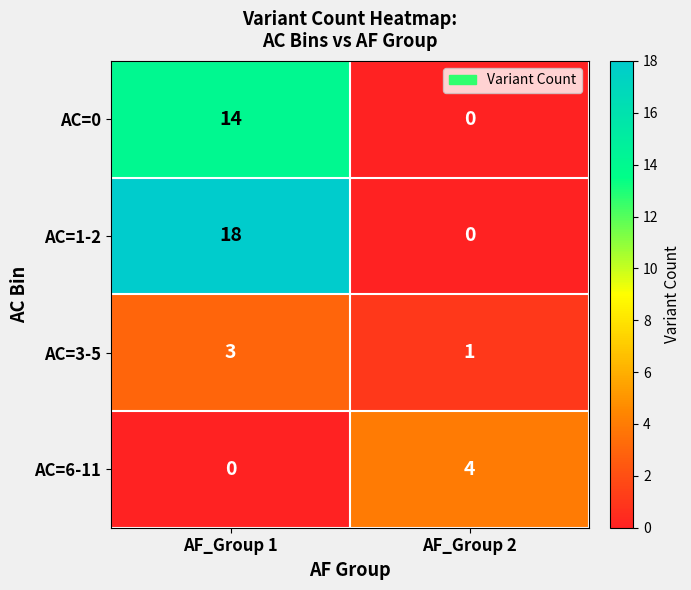

At which label does AC=6-11 reach its peak?

AF_Group 2